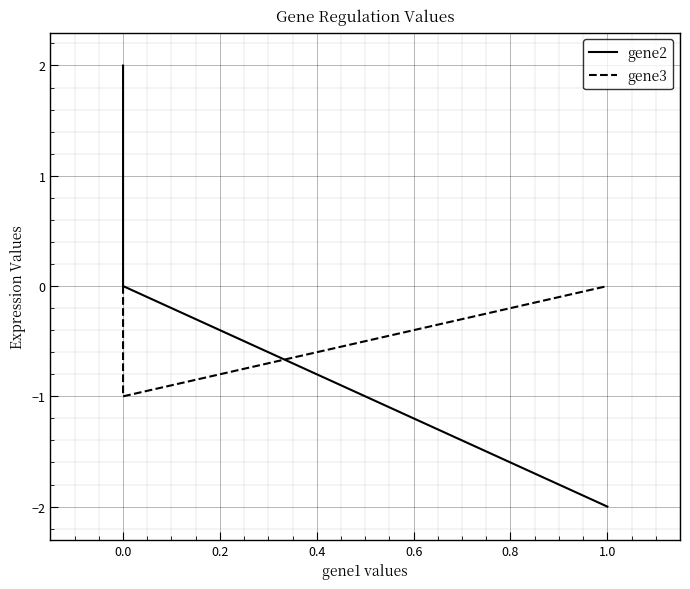

What is the value of the gene2 point at the 1st from the left?

2.0